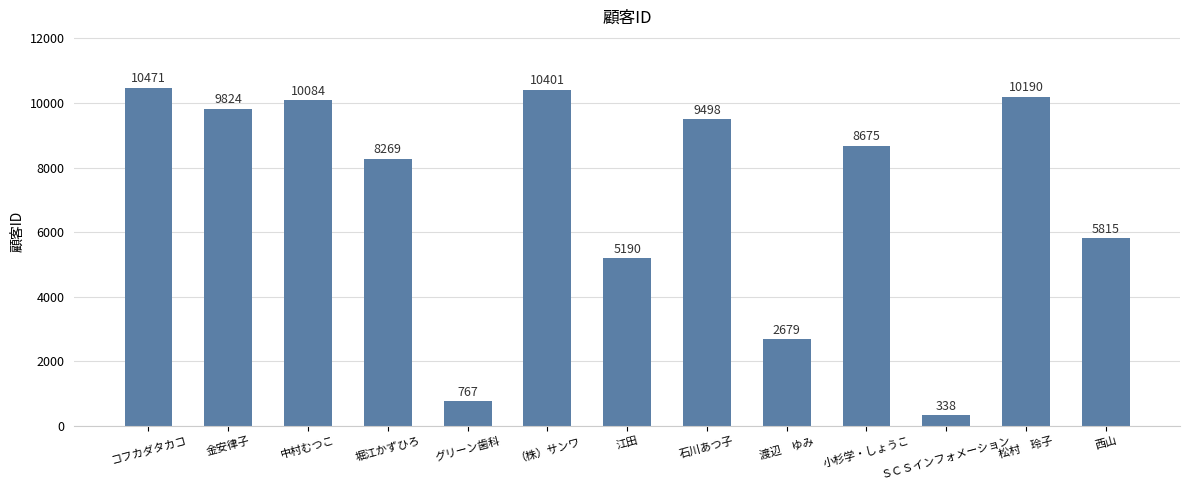

What is the change in value from 小杉学・しょうこ to ＳＣＳインフォメーション?

-8337